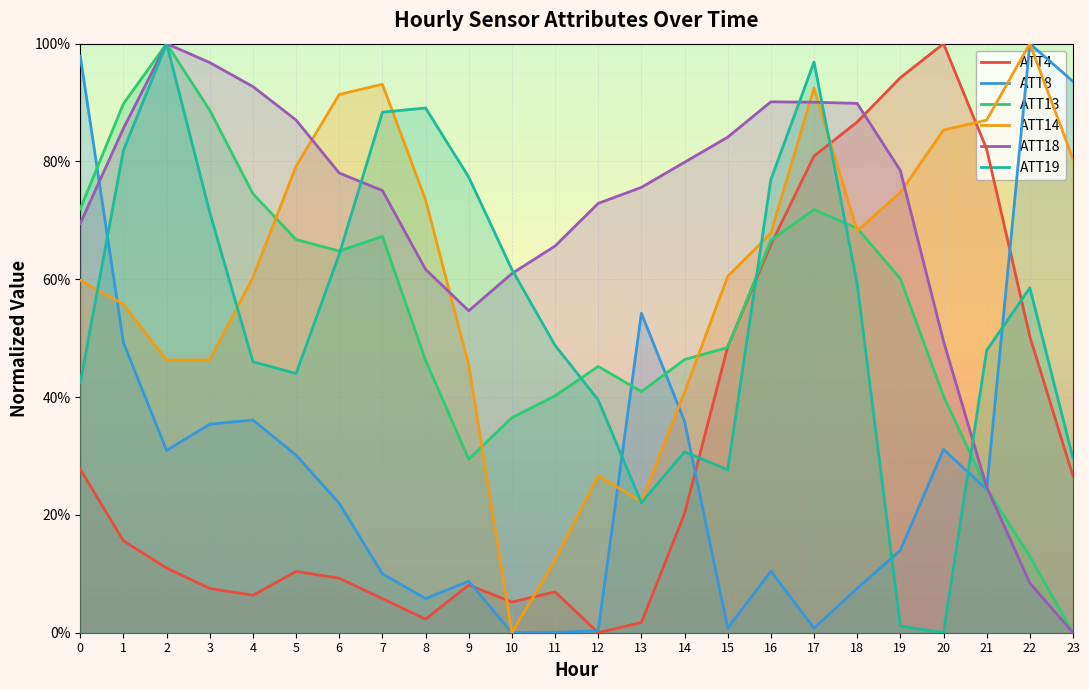

What is the total value across all series at 10?

1.6